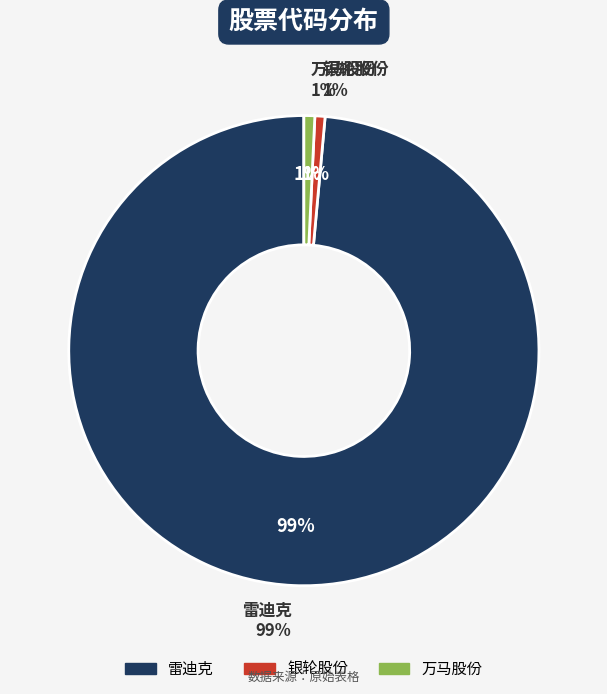

Count the number of slices in the pie.

3